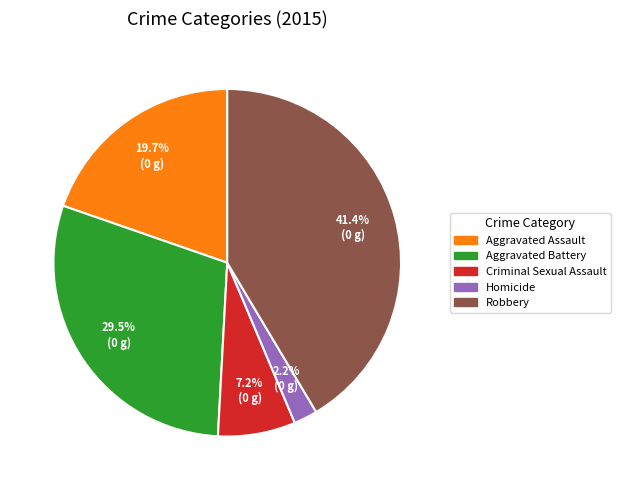

Is there any slice that represents more than half of the pie?

No